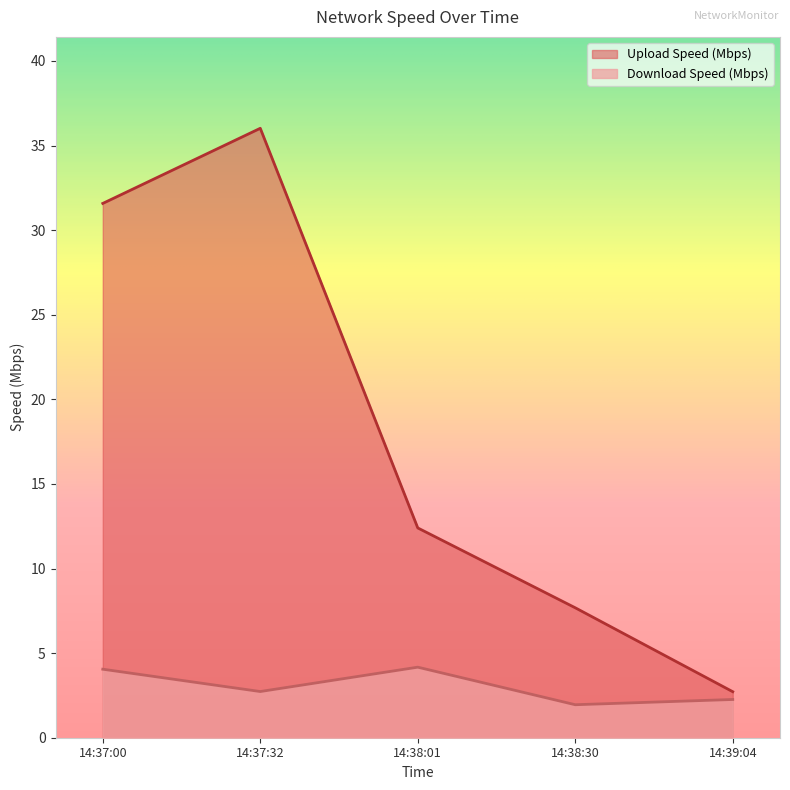

What is the average value of the Upload Speed (Mbps) series?

18.1